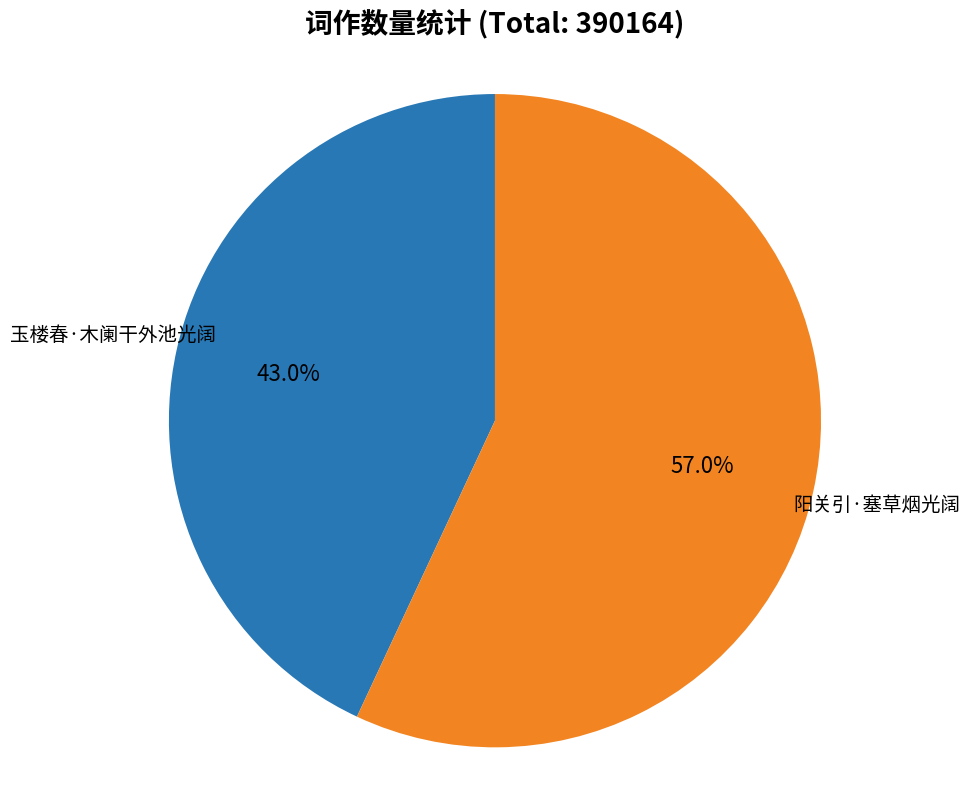

Is there any slice that represents more than half of the pie?

Yes